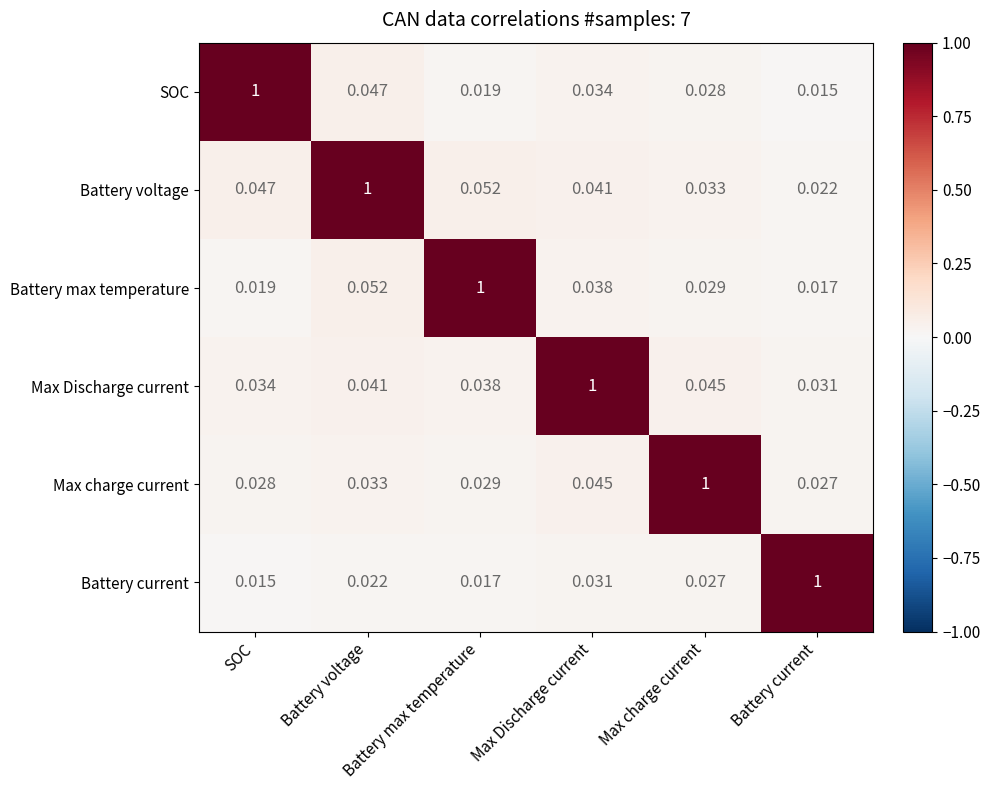

Is the value of Battery voltage at Max charge current greater than the value of SOC at Battery current?

Yes